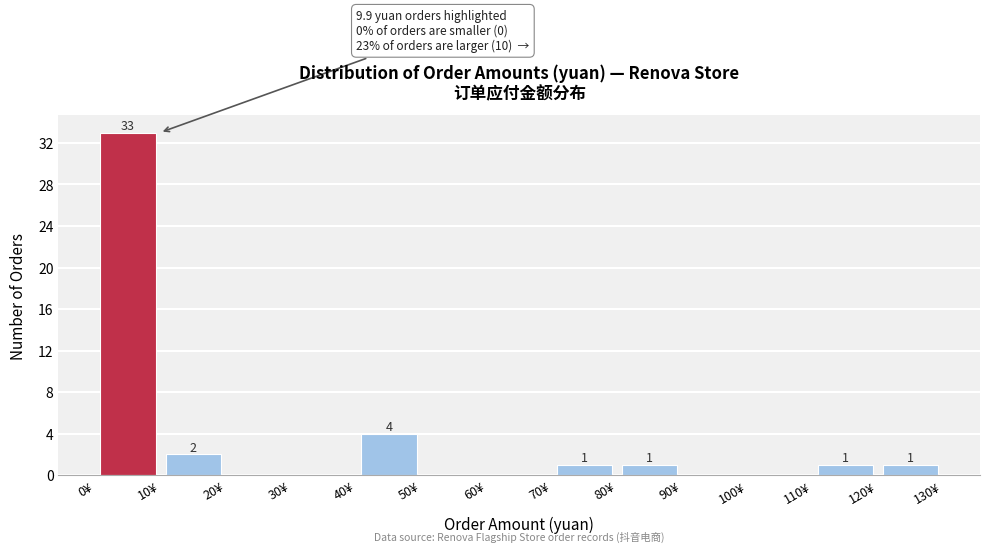

Over which range of the x-axis is the bar tallest?

0 to 10